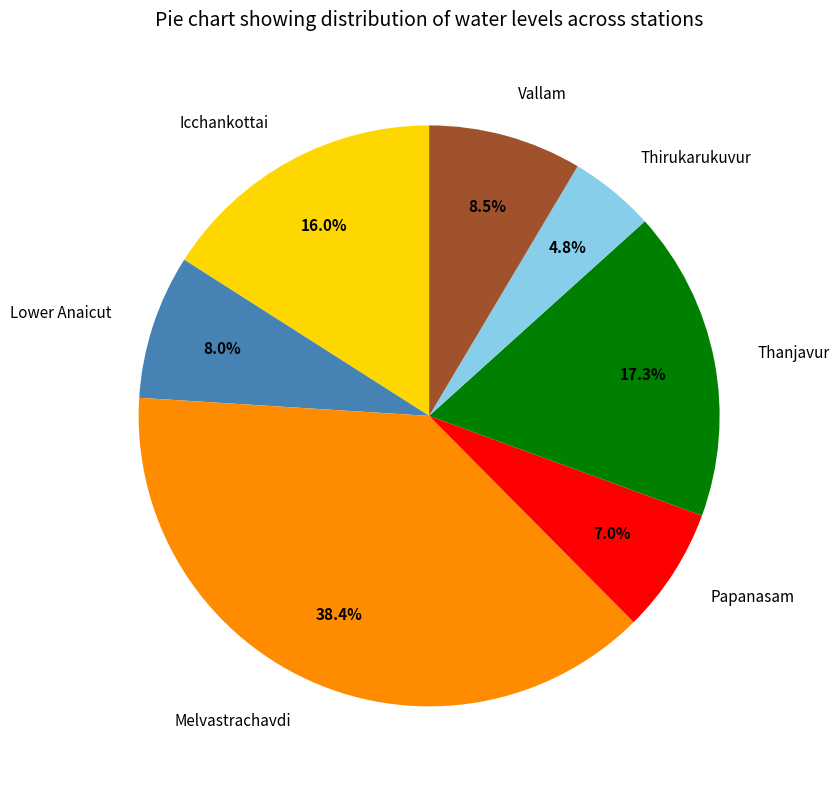

How many slices are in this pie chart?

7